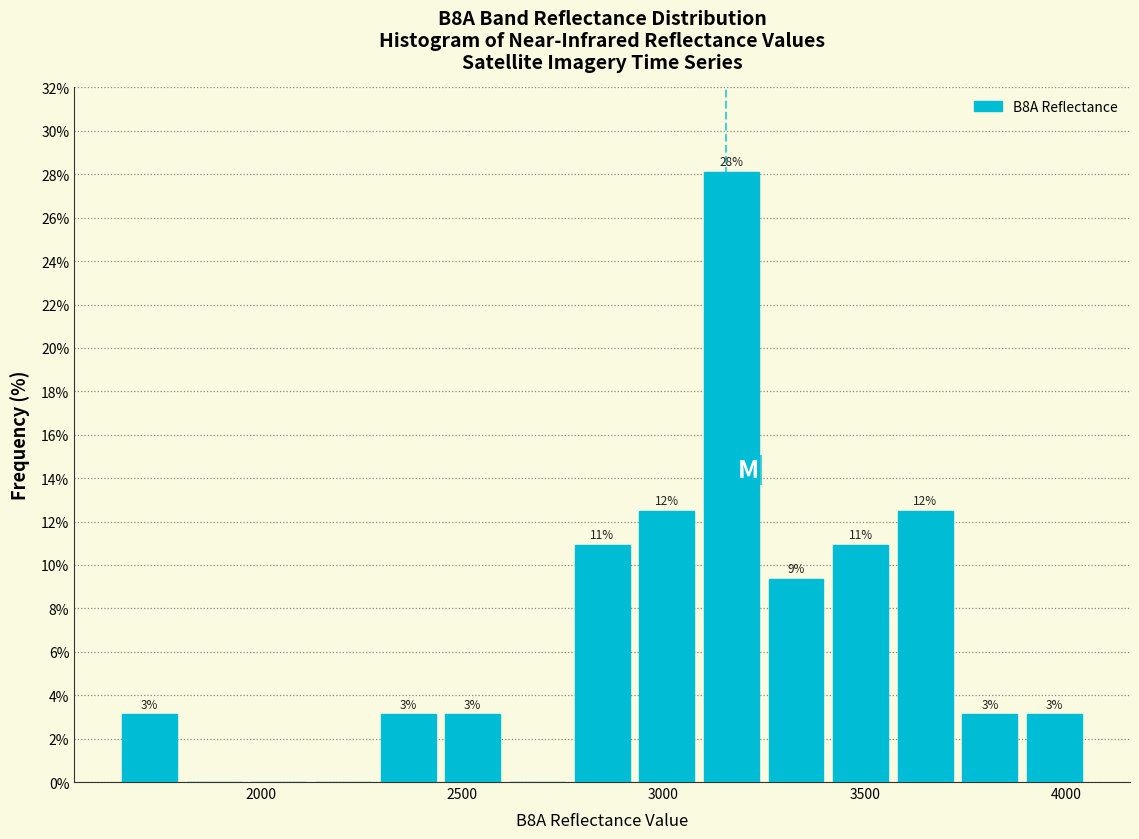

Around what value on the x-axis is the tallest bar? Give the approximate position of its centre, as read against the axis.

3150